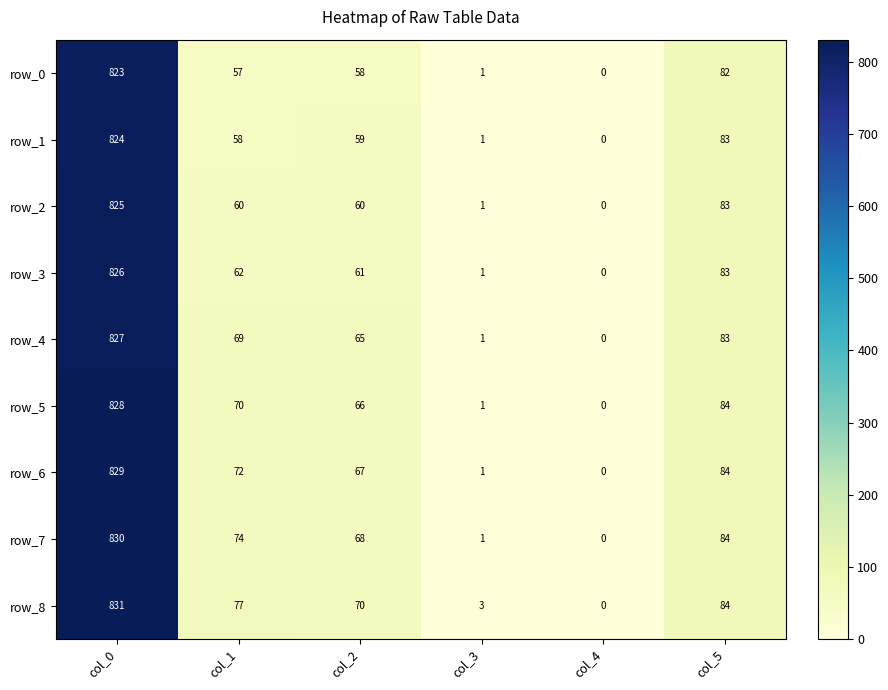

Reading right to left, extract all data points from this chart.

row_0: 82	0	1	58	57	823
row_1: 83	0	1	59	58	824
row_2: 83	0	1	60	60	825
row_3: 83	0	1	61	62	826
row_4: 83	0	1	65	69	827
row_5: 84	0	1	66	70	828
row_6: 84	0	1	67	72	829
row_7: 84	0	1	68	74	830
row_8: 84	0	3	70	77	831